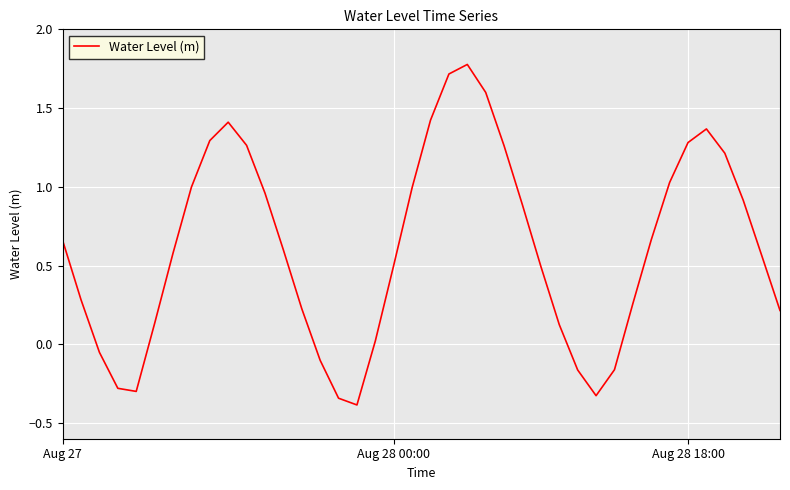

What is the greatest value displayed?

1.8